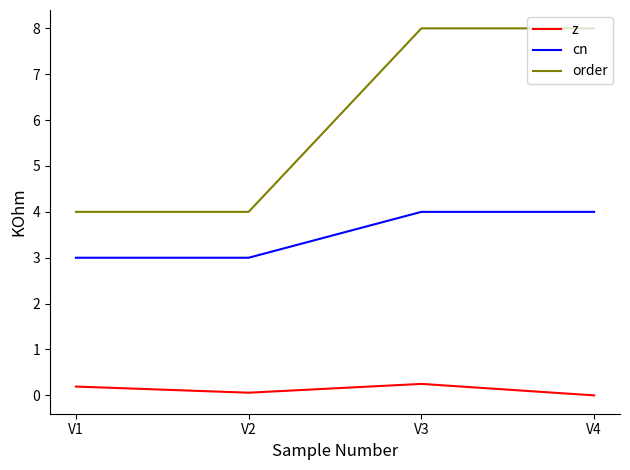

What is the maximum value shown in the chart?

8.0